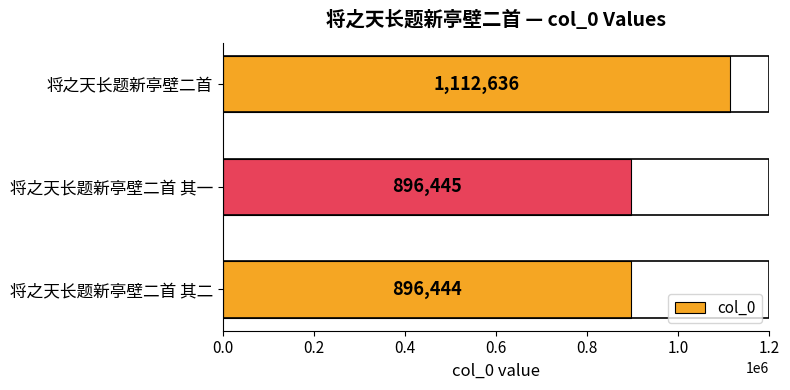

List the labels in order of value, largest first.

将之天长题新亭壁二首, 将之天长题新亭壁二首 其一, 将之天长题新亭壁二首 其二